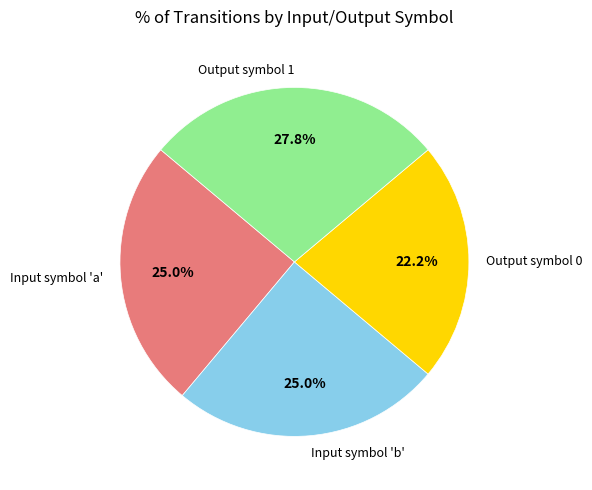

Which has a higher value, Input symbol 'b' or Output symbol 0?

Input symbol 'b'